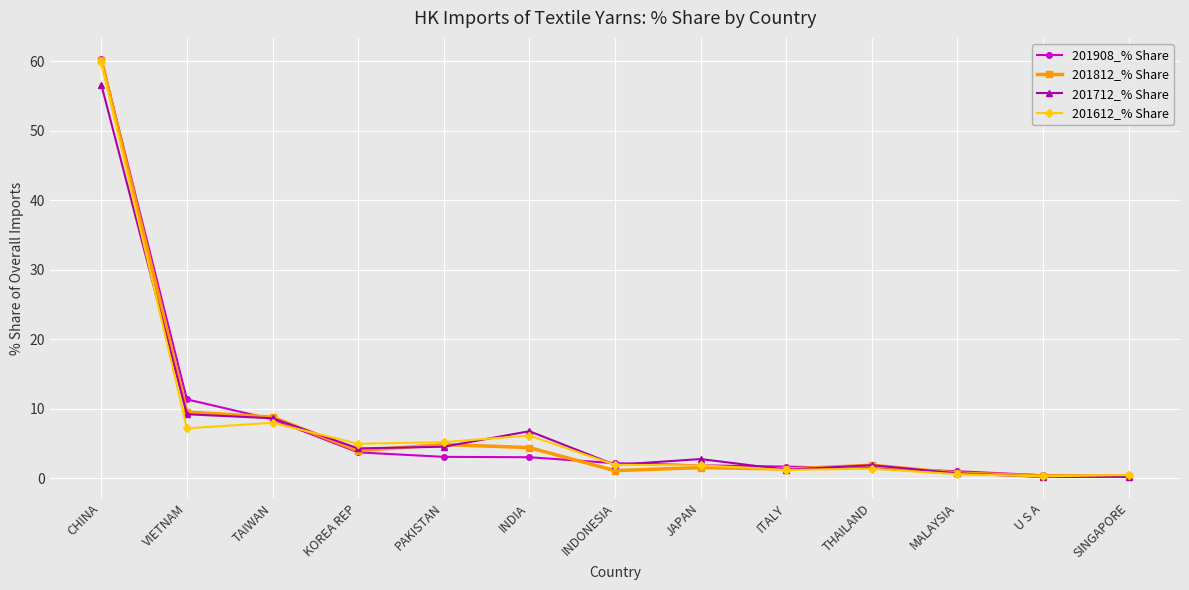

Which series has the largest range (max minus min)?

201908_% Share